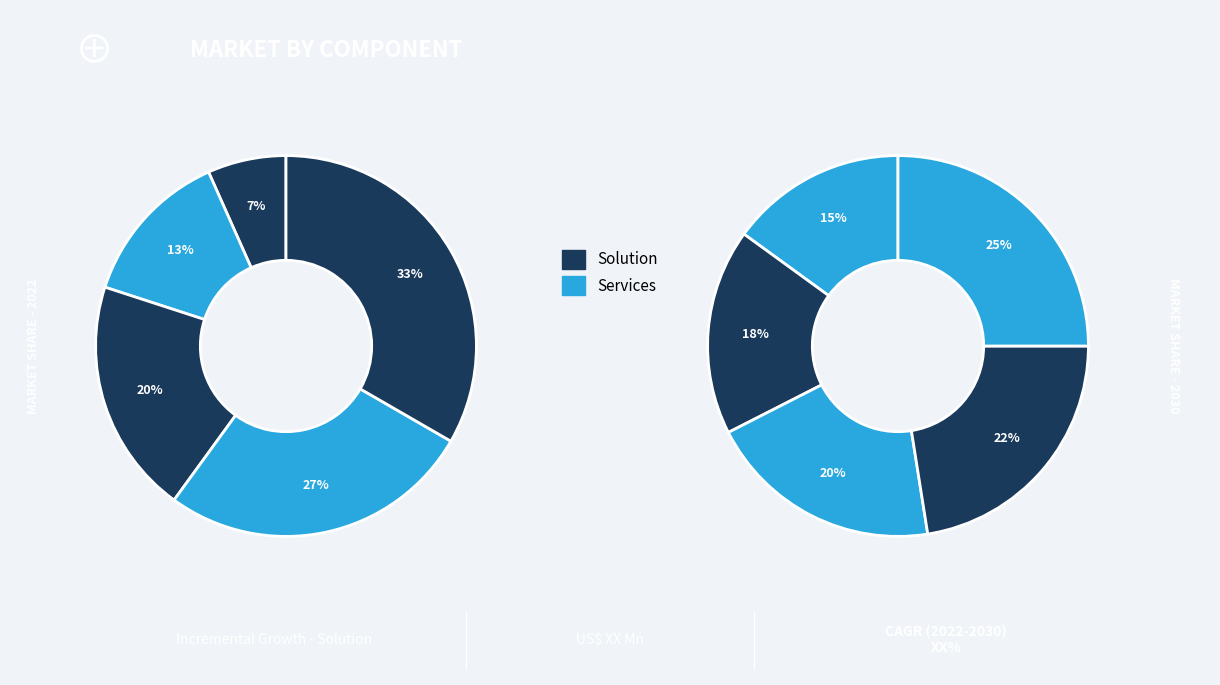

Count the number of slices in the pie.

10